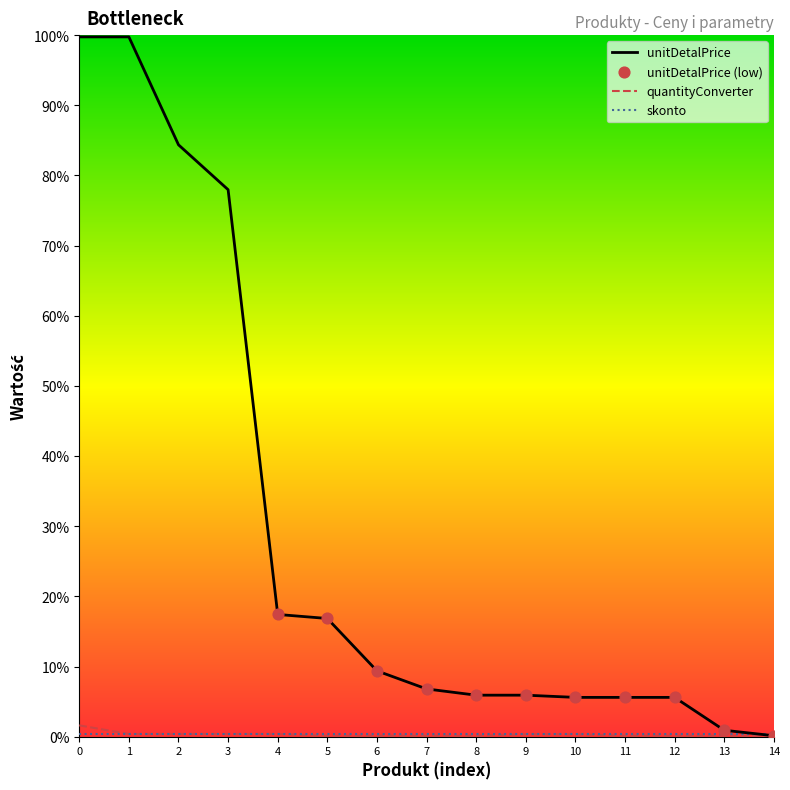

Is this an area chart (filled region under the line)?

No